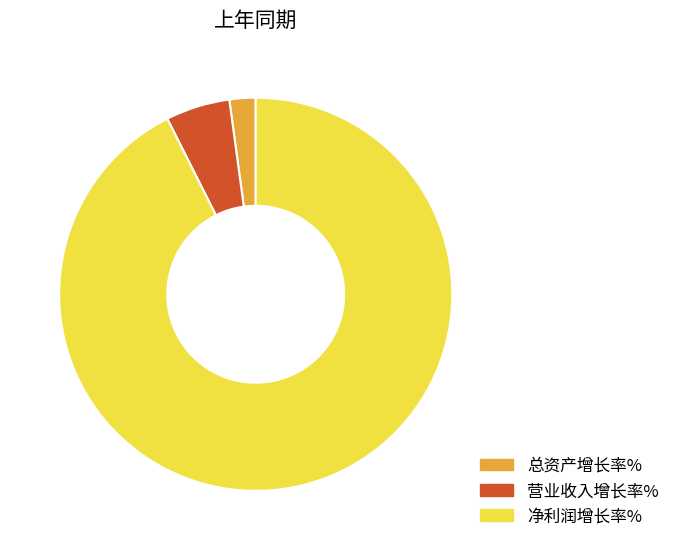

Rank the categories by value from highest to lowest.

净利润增长率%, 营业收入增长率%, 总资产增长率%